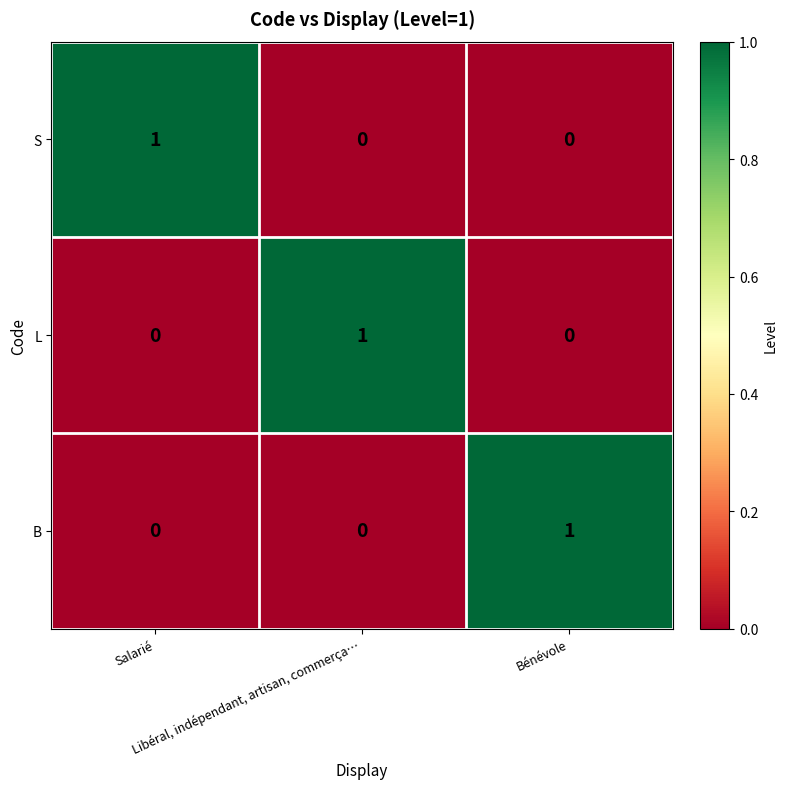

Count the S values in the range 0 to 1.

3